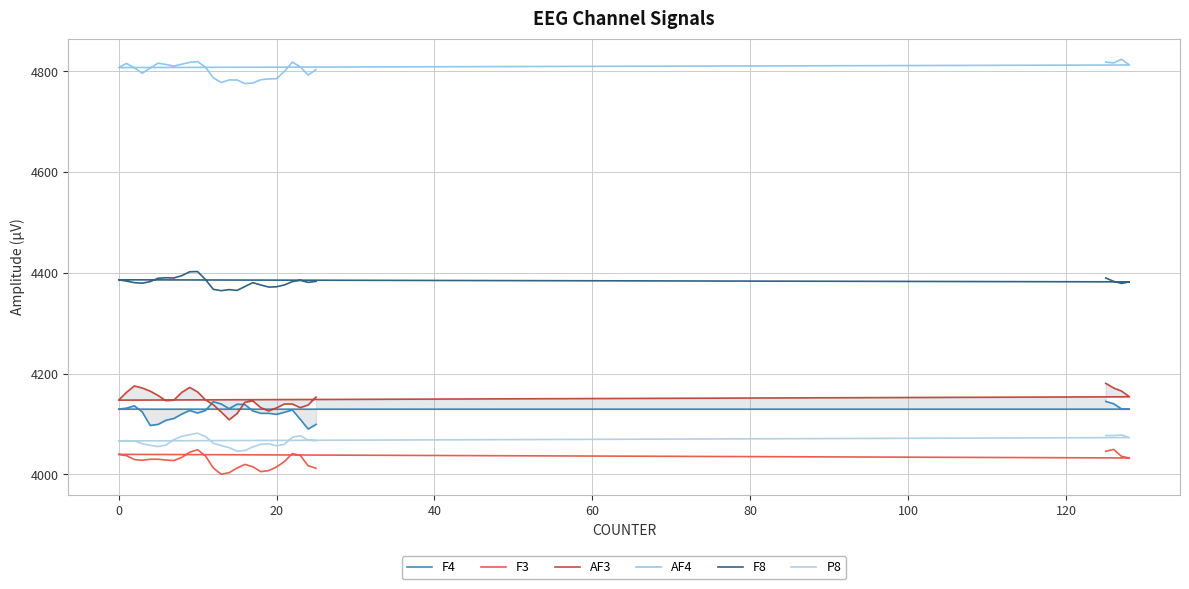

In F8, how many points are higher than both neighbors (excluding endpoints)?

6